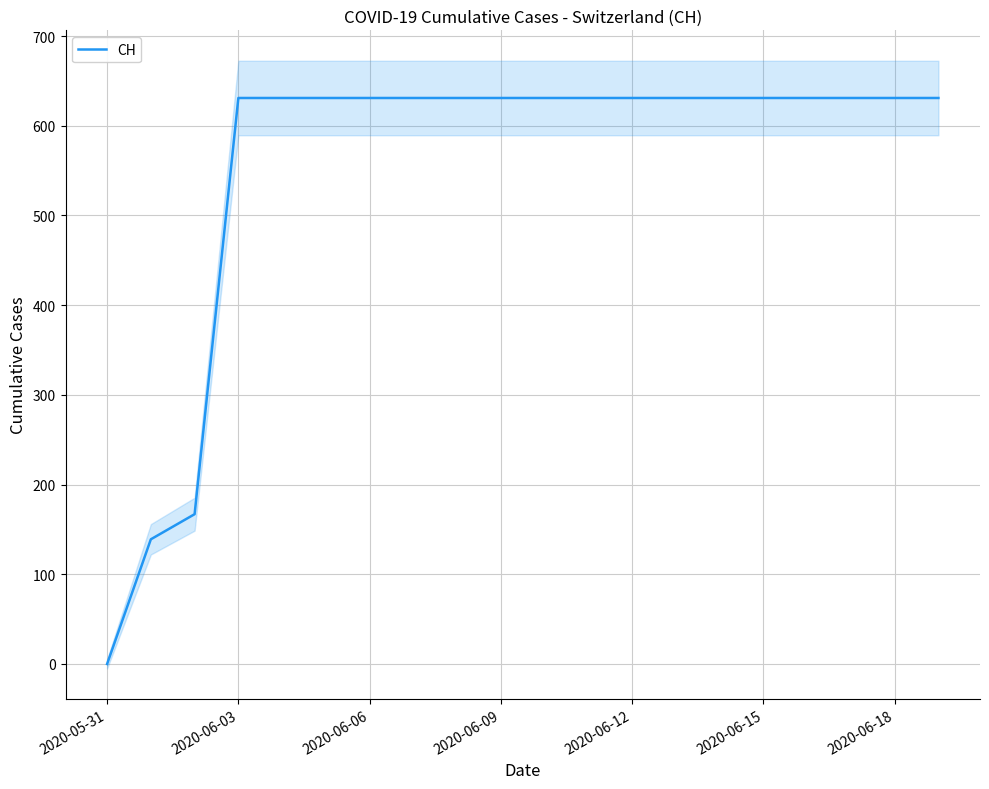

What is the maximum value for CH?

631